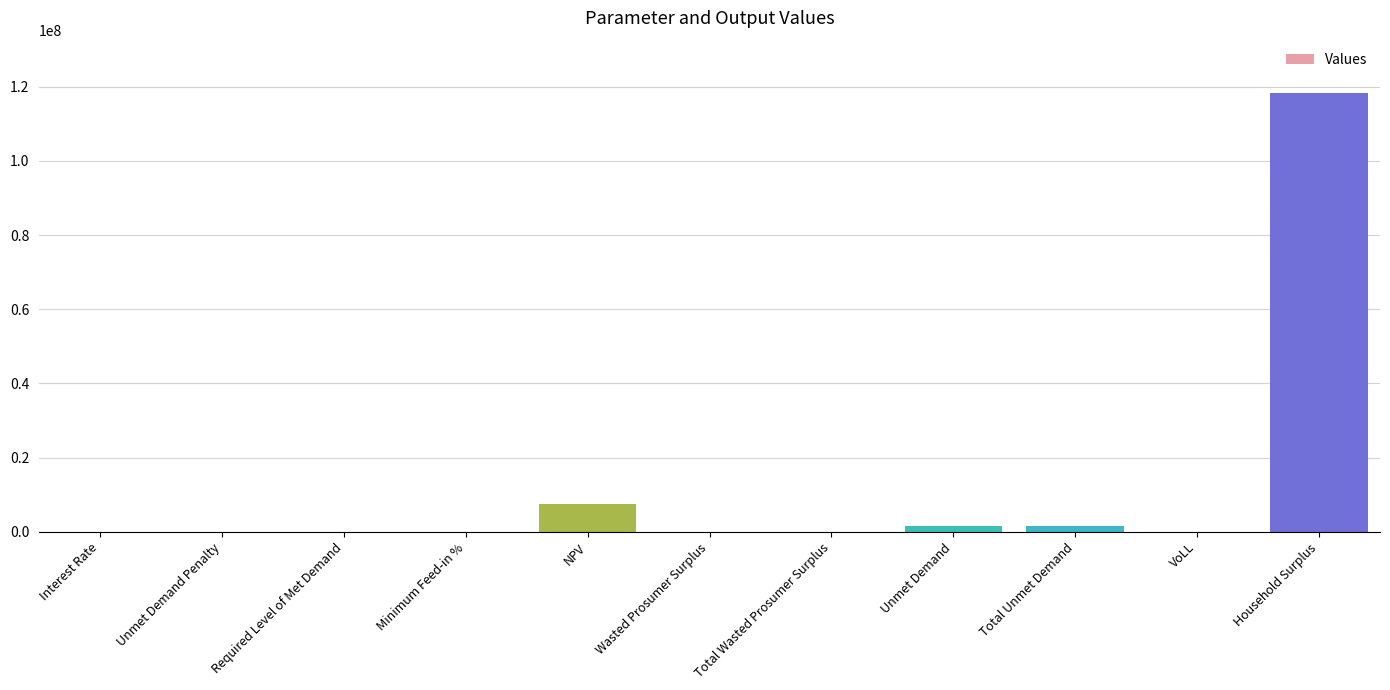

Does the chart contain stacked bars?

No